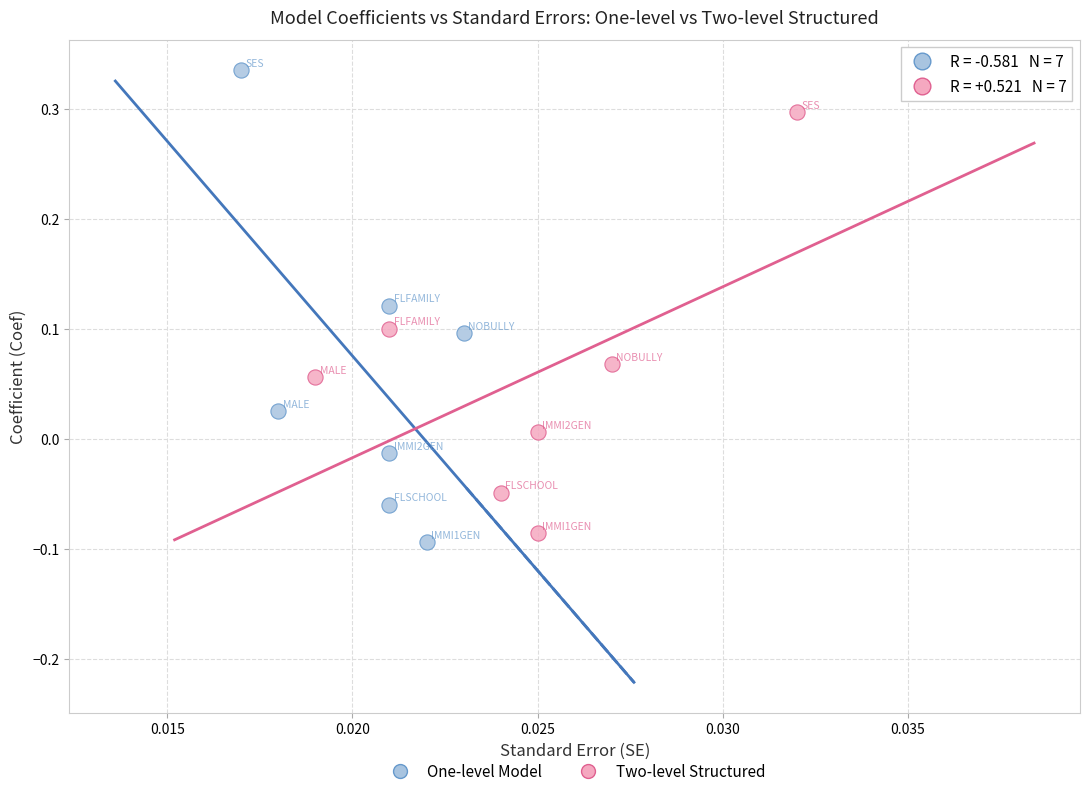

Which series has the largest Y range (max minus min)?

One-level Model